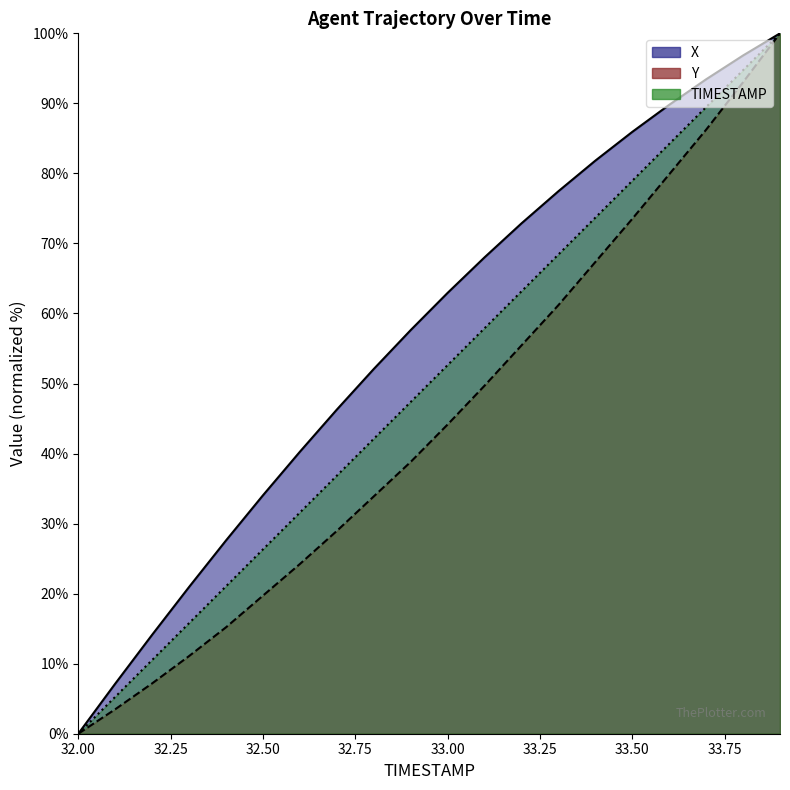

What is the difference between the maximum and minimum values in the X series?

100.0